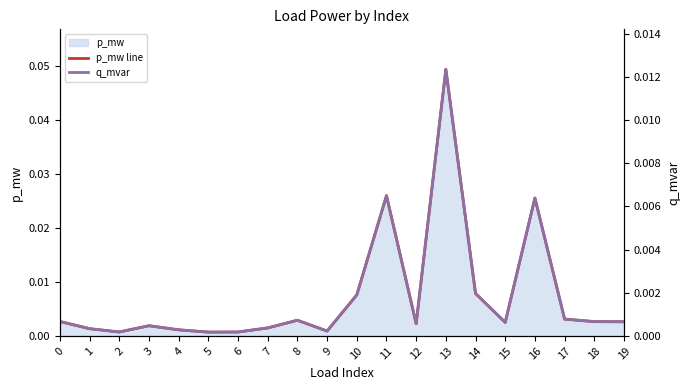

Rank the series by their average value, from lowest to highest.

q_mvar, p_mw line